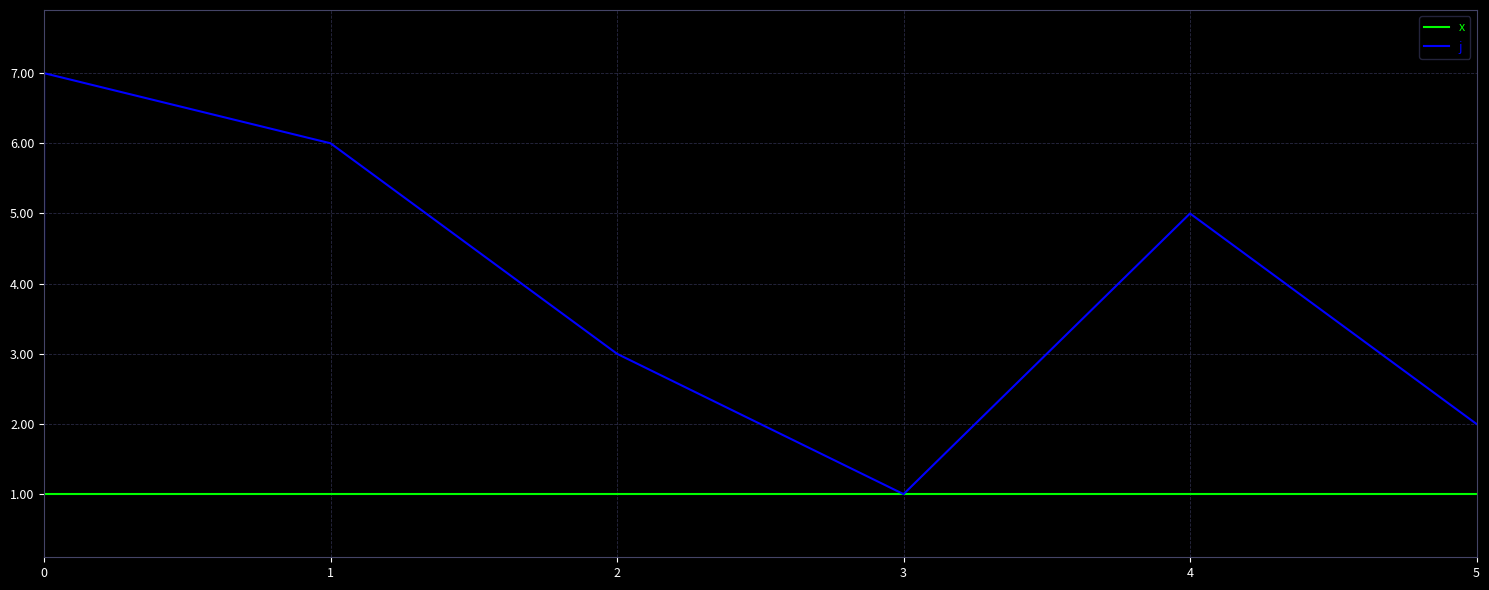

What is the smallest value displayed?

1